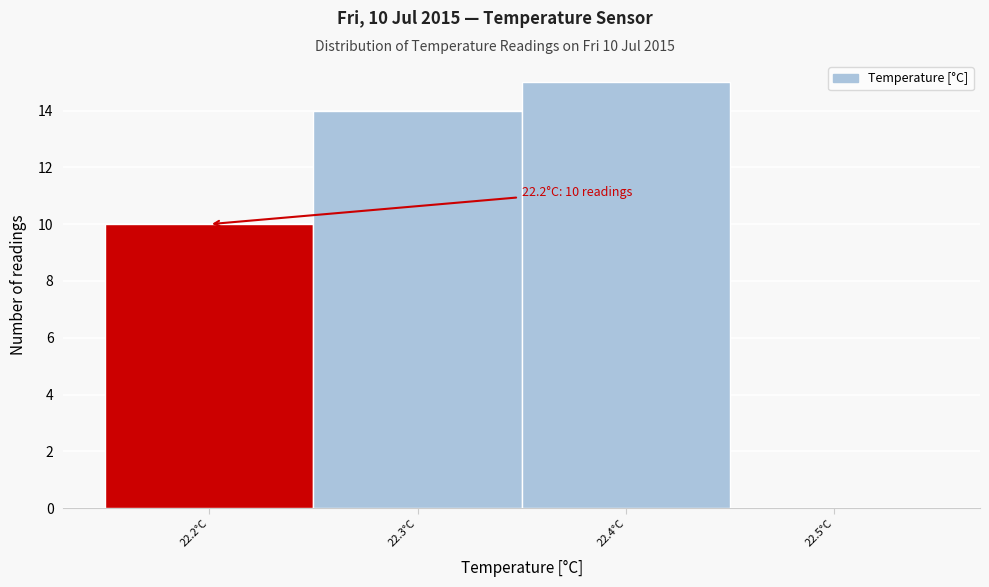

Over which range of the x-axis is the bar tallest?

22.35 to 22.45